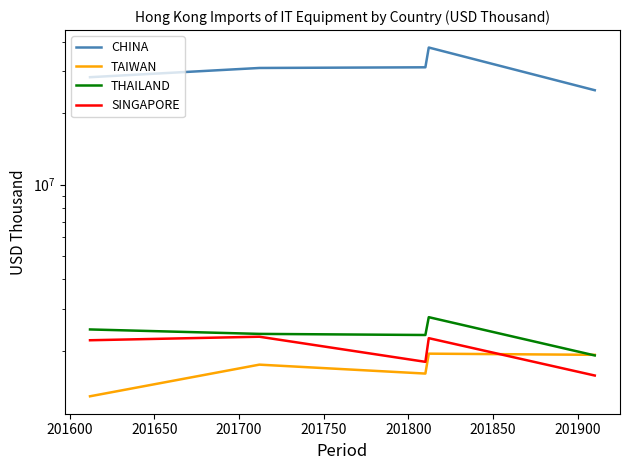

Is this an area chart (filled region under the line)?

No